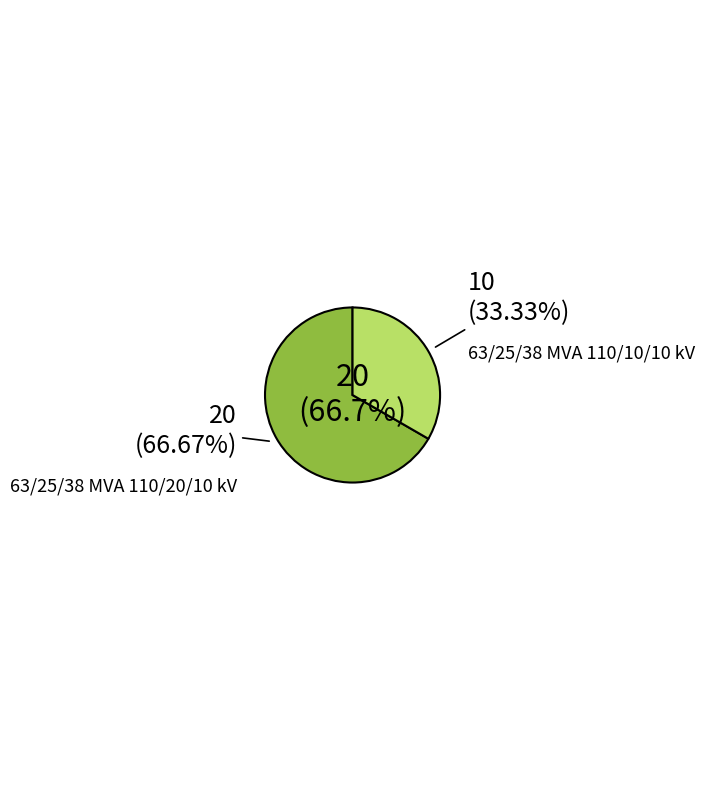

Rank the categories by value from highest to lowest.

63/25/38 MVA 110/20/10 kV, 63/25/38 MVA 110/10/10 kV